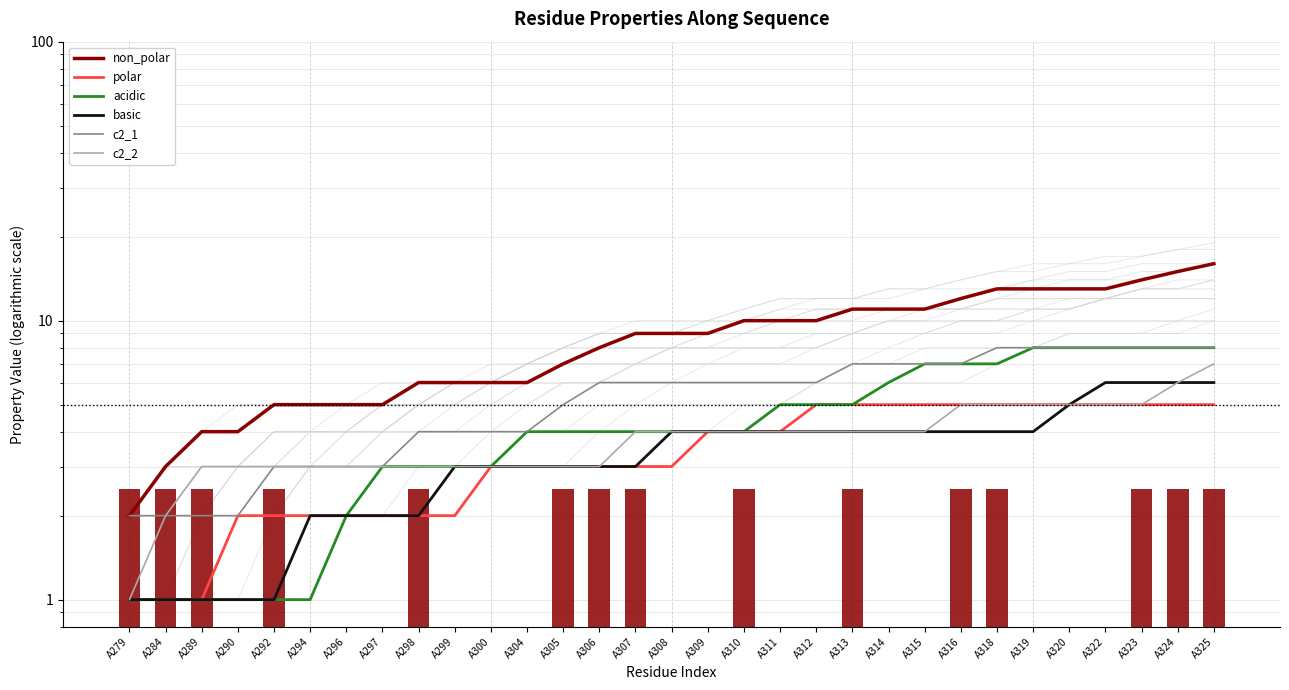

Which has a higher value, A297 or A307?

A307